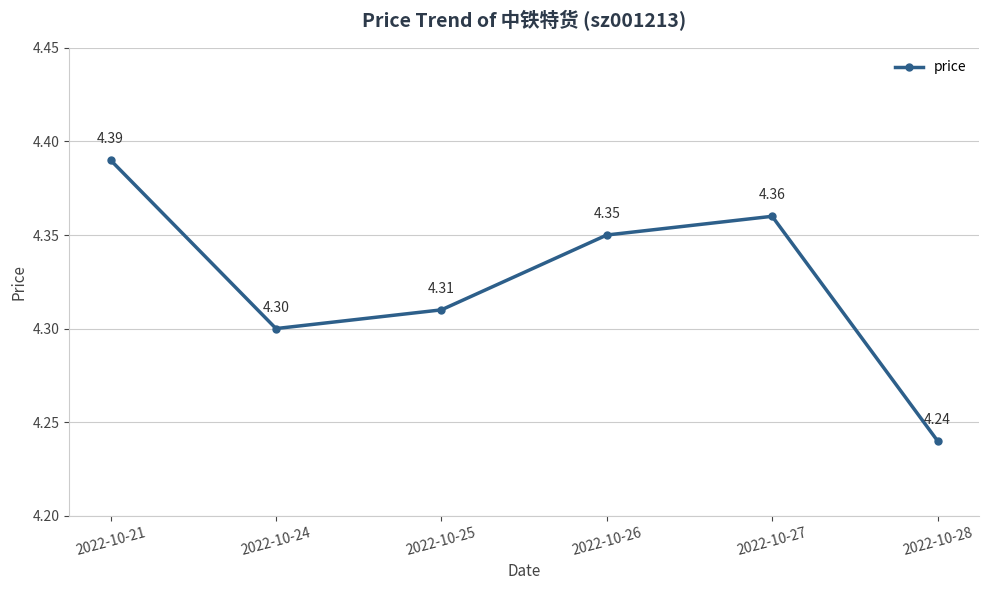

List the labels in order of value, smallest first.

2022-10-28, 2022-10-24, 2022-10-25, 2022-10-26, 2022-10-27, 2022-10-21